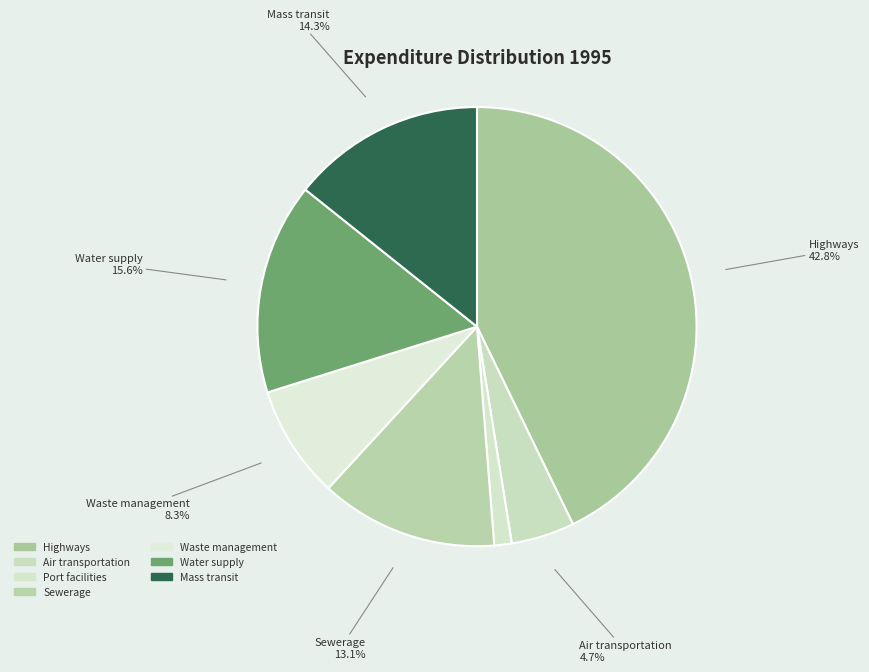

Approximately how many times larger is the value at Waste management compared to Water supply?

0.5